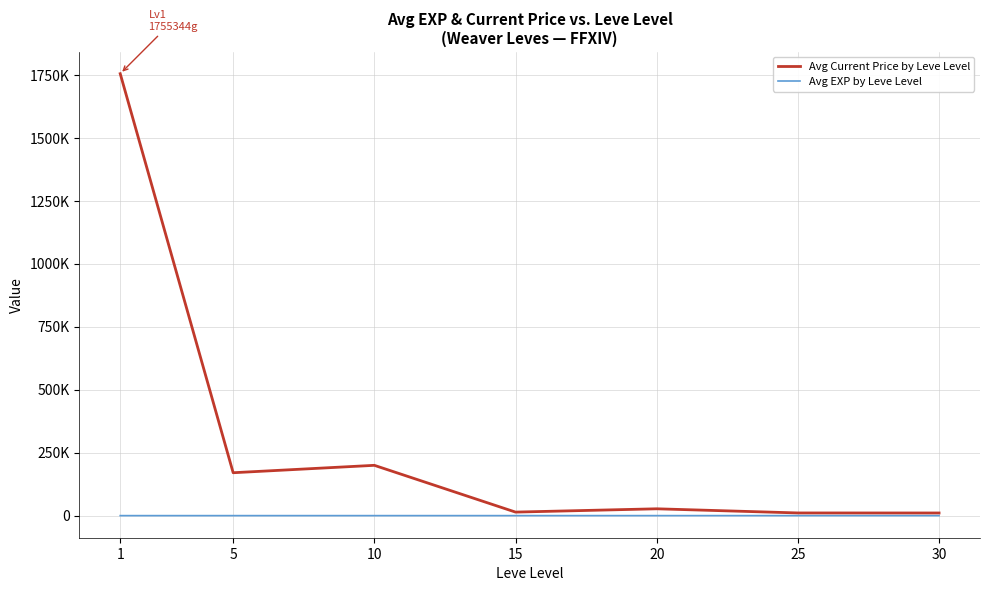

What value does the Avg Current Price by Leve Level series have at 10?

199794.7